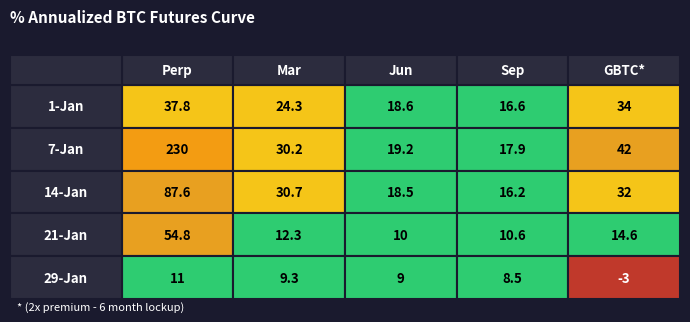

The value of 1-Jan at 1 is 24.3. True or false?

True